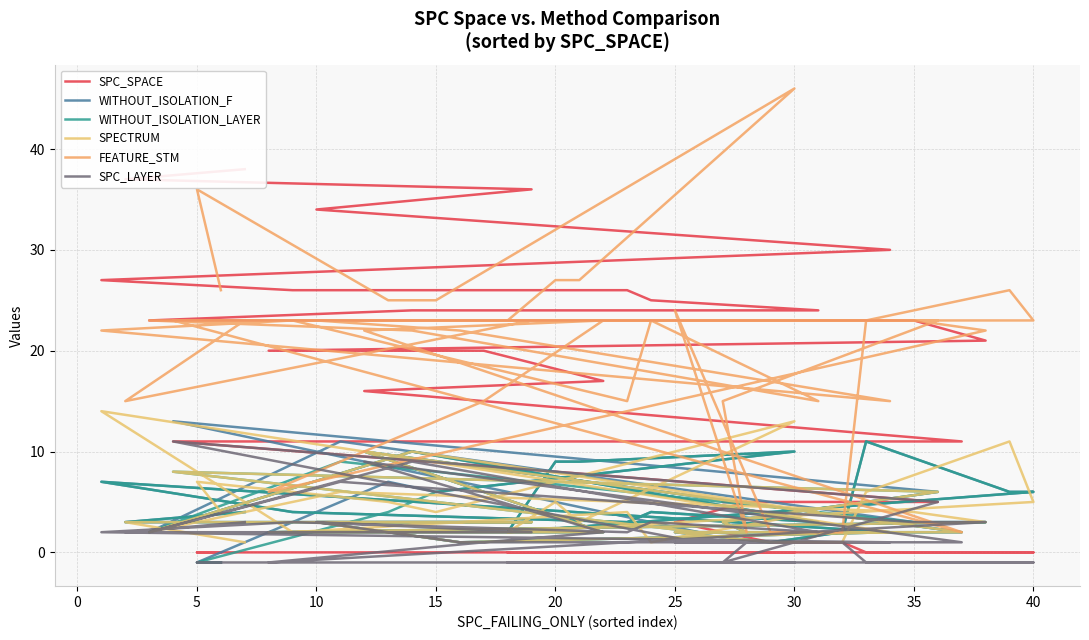

Reading left to right, what are all the values shown in this chart?

SPC_SPACE: 0	0	0	0	0	0	0	0	0	0	0	1	1	3	5	5	5	11	11	11	16	17	20	20	21	23	23	23	24	24	25	26	26	27	30	33	34	36	37	38
WITHOUT_ISOLATION_F: -1	-1	7	6	10	9	9	2	6	6	11	2	1	2	2	3	6	13	2	2	10	2	2	2	3	3	11	2	10	3	4	3	4	7	2	1	3	3	3	4
WITHOUT_ISOLATION_LAYER: -1	-1	4	6	10	9	9	2	6	6	11	2	1	2	2	3	6	8	2	2	10	2	2	2	3	3	9	2	10	3	4	3	4	7	2	1	3	3	3	4
SPECTRUM: 4	7	5	4	13	3	5	2	5	11	6	1	1	2	2	3	6	8	2	2	10	2	2	2	3	4	6	2	10	4	1	4	2	14	2	1	3	3	3	1
FEATURE_STM: 26	36	25	25	46	27	27	23	23	26	23	2	2	24	2	15	23	23	9	2	22	23	15	6	22	23	23	23	22	15	23	15	23	22	15	22	23	23	15	23
SPC_LAYER: -1	-1	-1	-1	-1	-1	-1	-1	-1	-1	-1	1	1	1	1	-1	5	11	1	1	9	2	1	-1	3	3	7	2	9	2	3	2	3	2	1	1	3	2	2	3